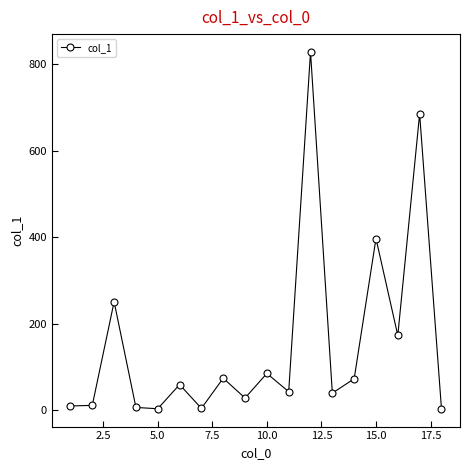

What is the value of the 8th point from the left?

74.1